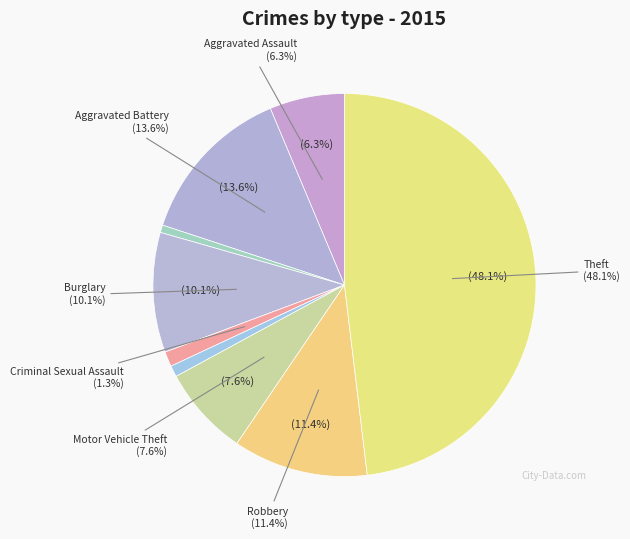

What is the total percentage of Robbery and Motor Vehicle Theft?

19.0%